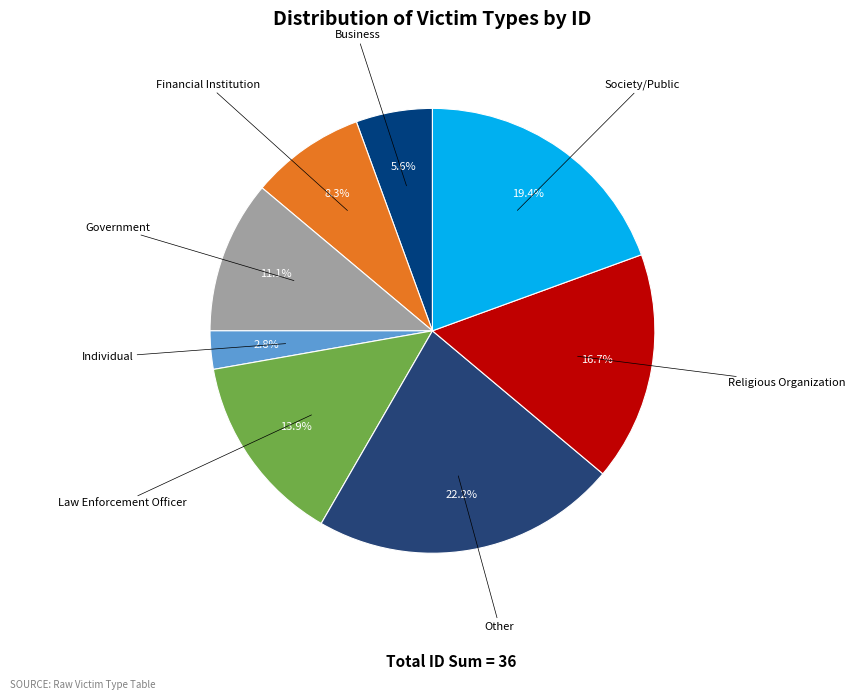

Rank the categories by value from highest to lowest.

Other, Society/Public, Religious Organization, Law Enforcement Officer, Government, Financial Institution, Business, Individual